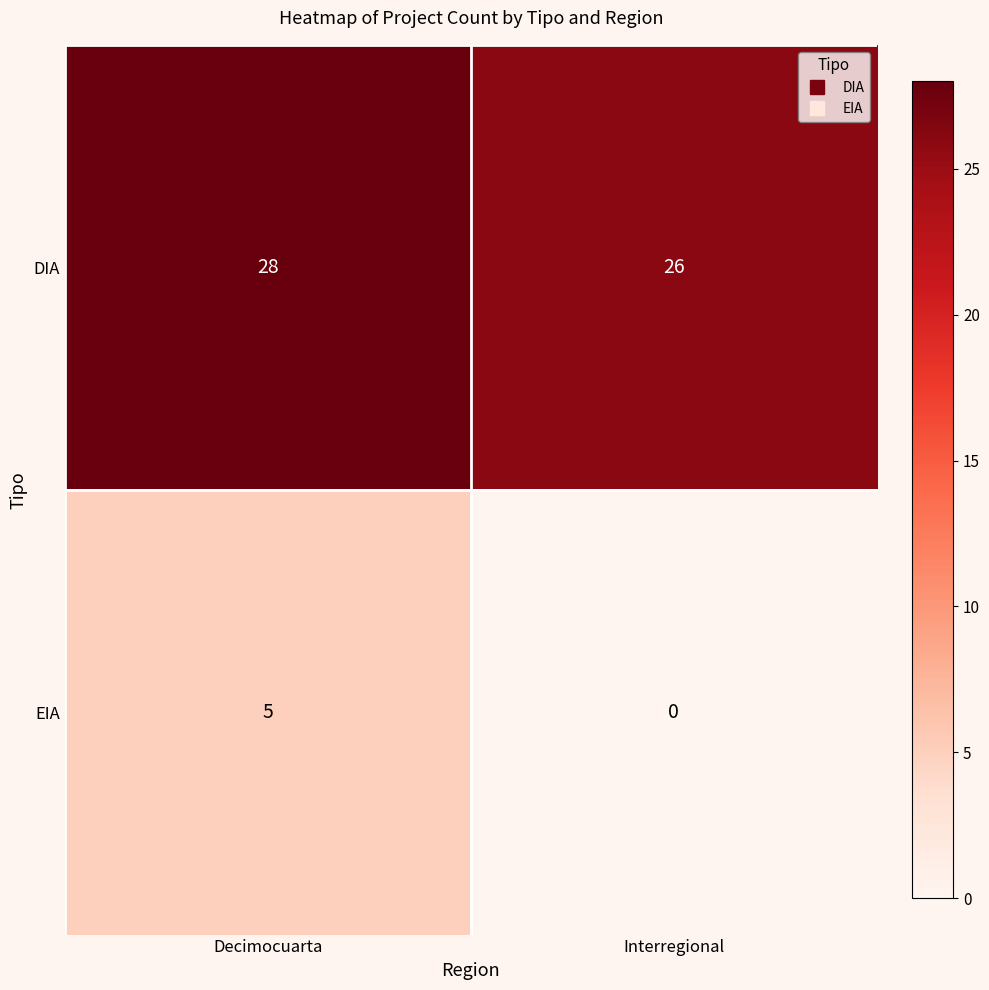

Between Decimocuarta and Interregional, which series saw the biggest shift?

EIA